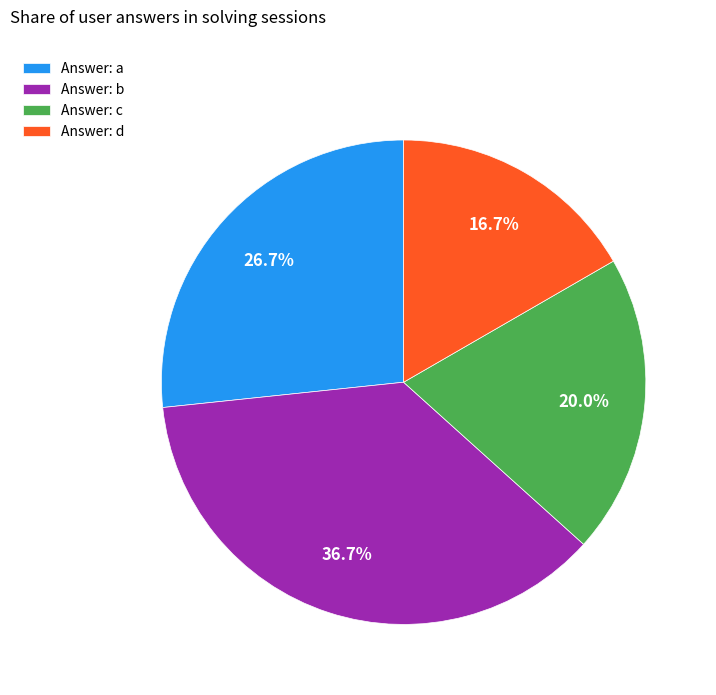

What is the smallest slice in the pie chart?

Answer: d